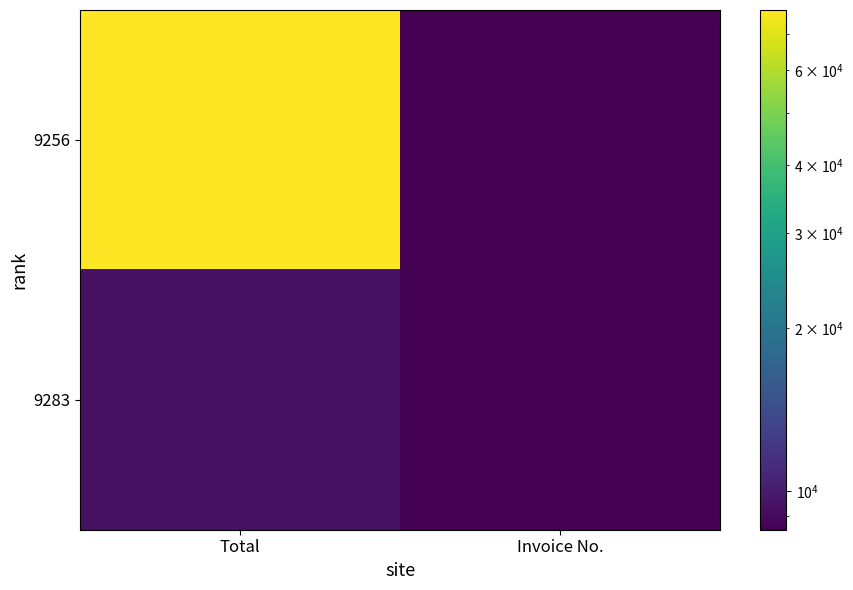

What is the difference between the highest and lowest values at Invoice No.?

38.0